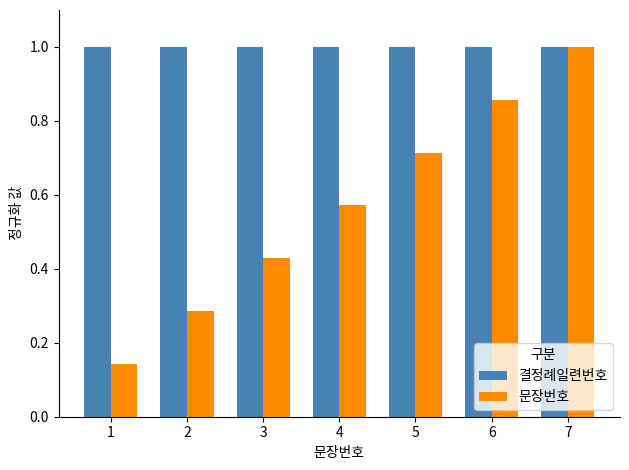

List the labels in order of 문장번호 value, smallest first.

1, 2, 3, 4, 5, 6, 7